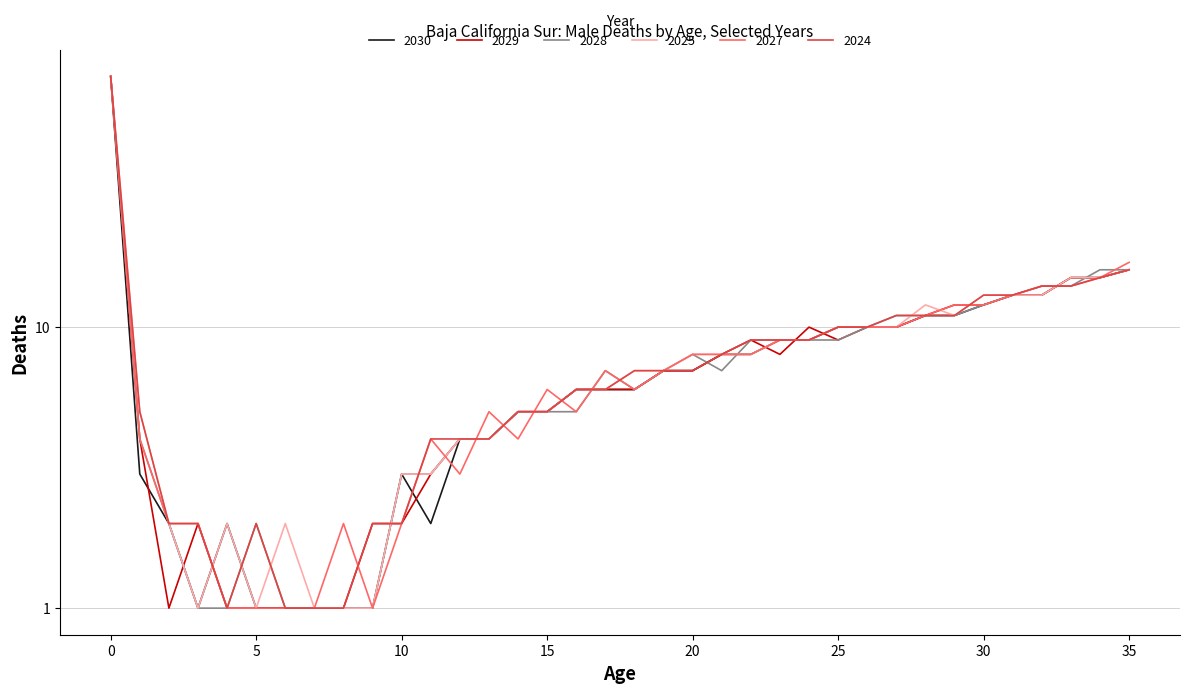

At which label is 2030 closest to 39?

35